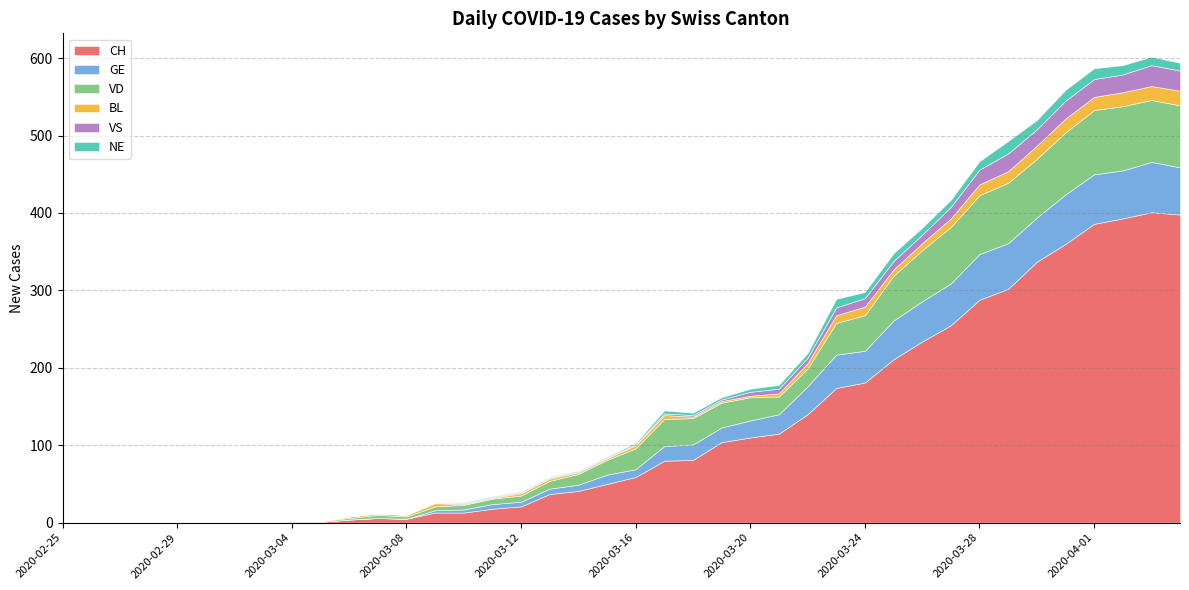

Which series has the largest total across all categories?

CH